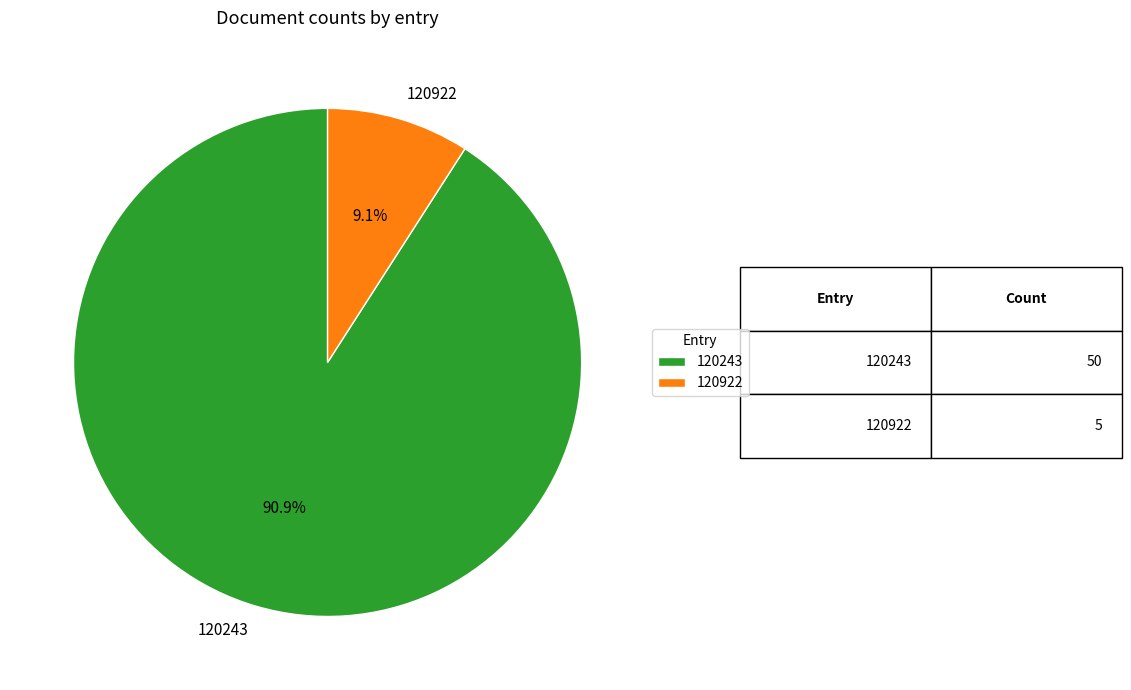

Does 120922 represent more than half of the total?

No